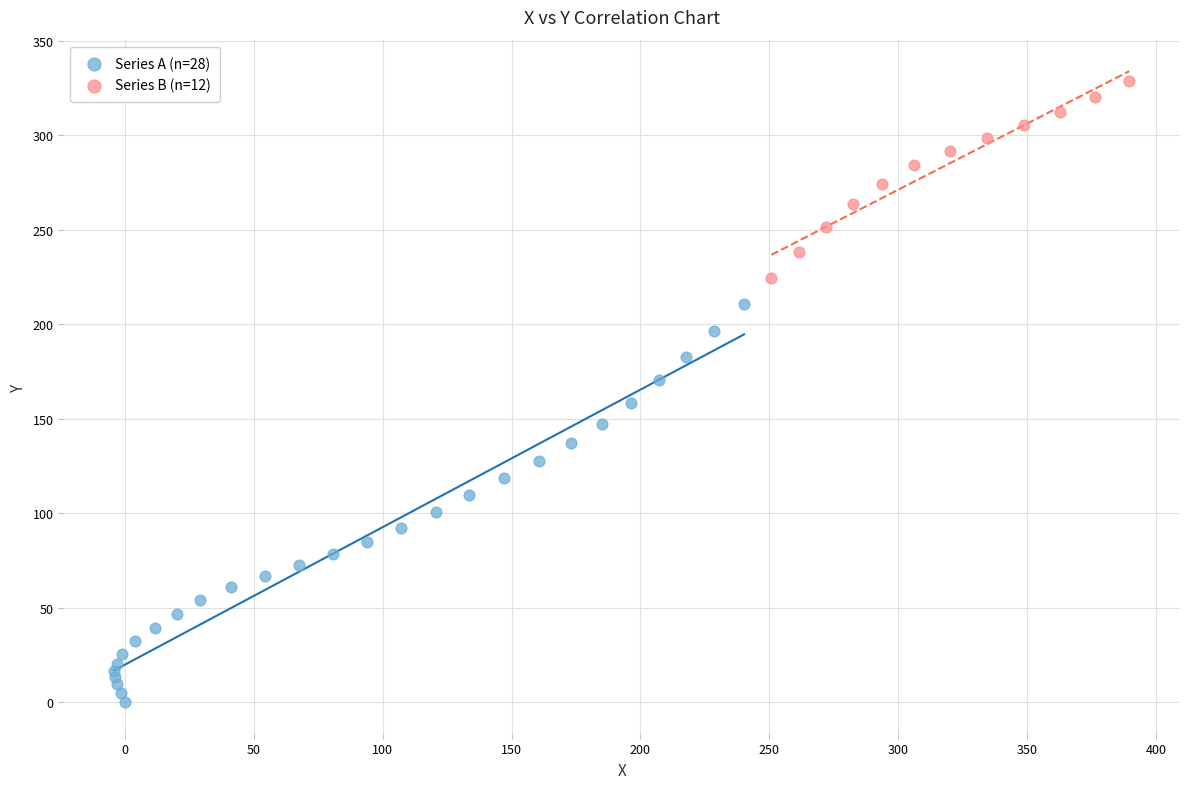

Which series contains the highest Y value?

Series B (n=12)